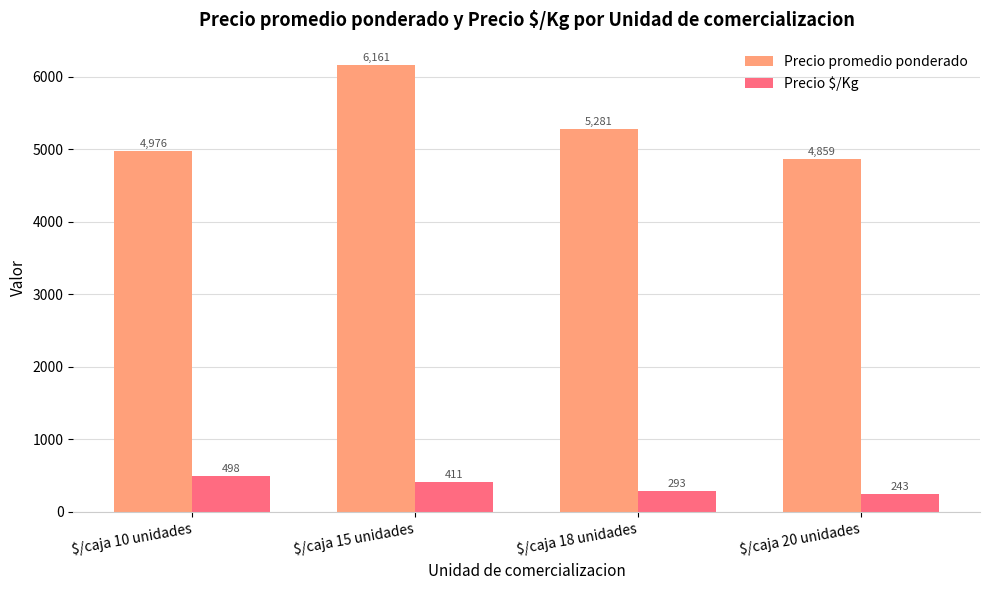

What position from the right is $/caja 15 unidades?

3